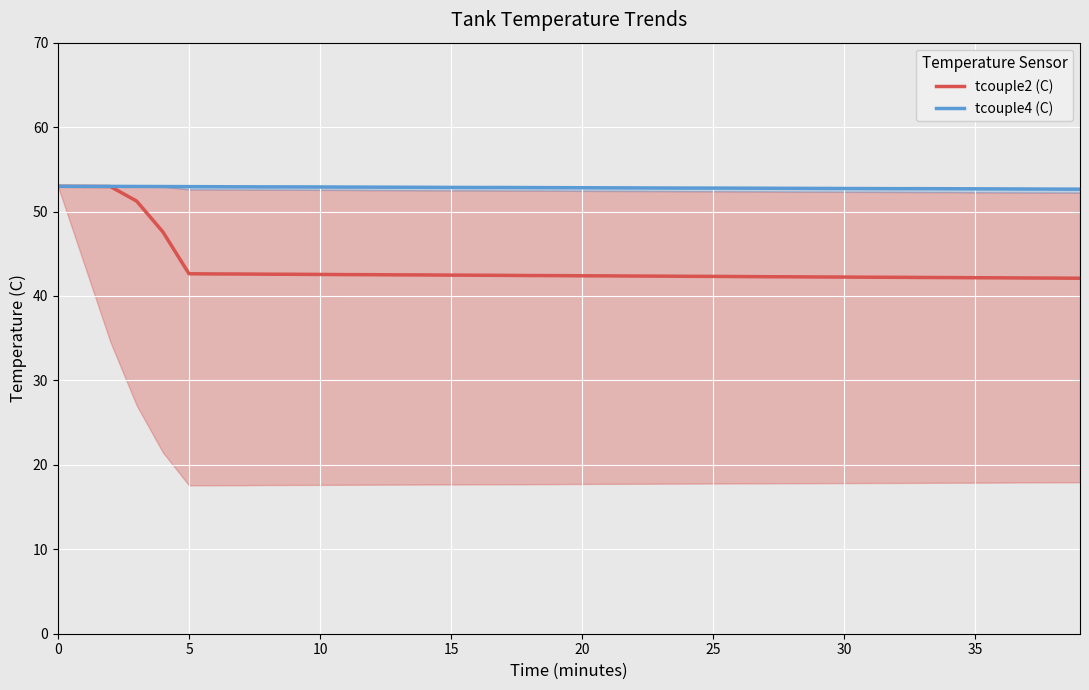

What is the greatest value displayed?

53.0